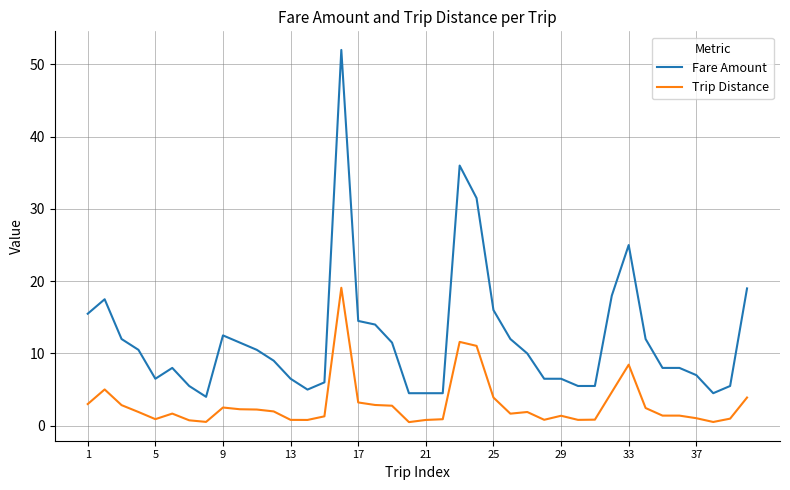

True or false: Trip Distance and Fare Amount cross at least once.

False